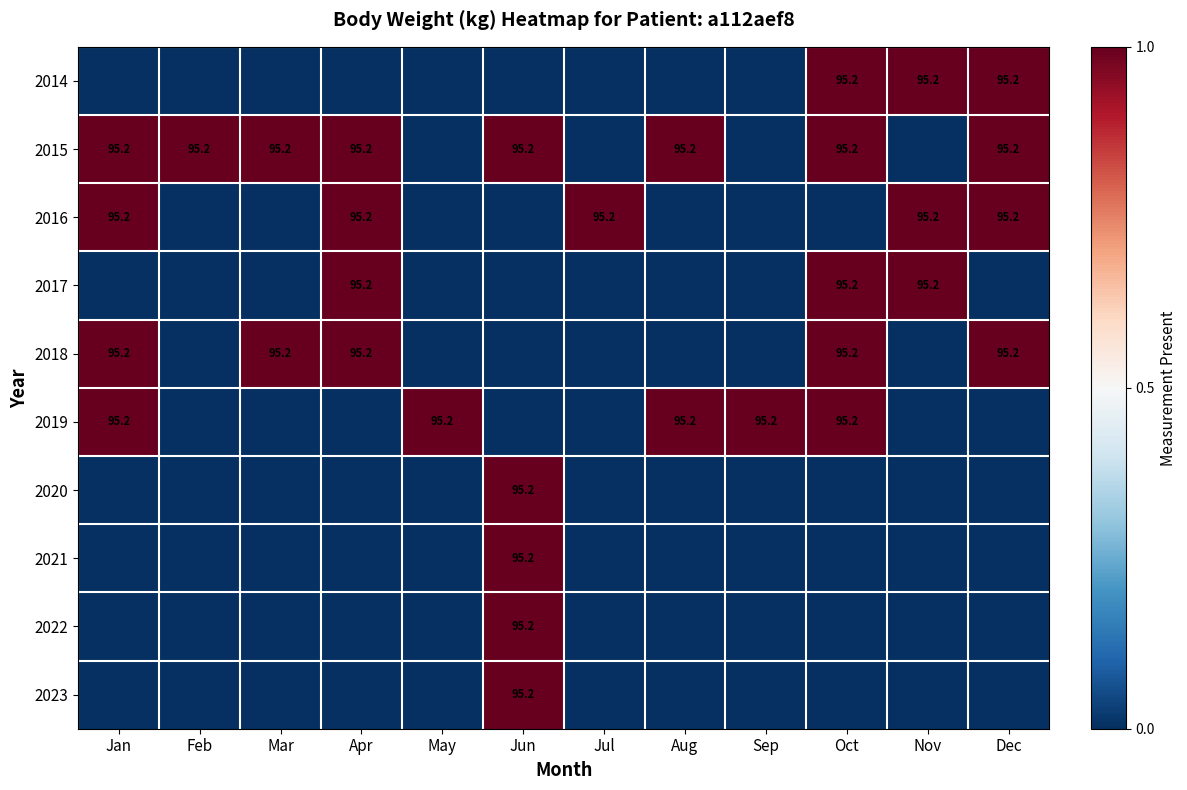

True or false: 2016 has a value of 95.2 at Dec.

True